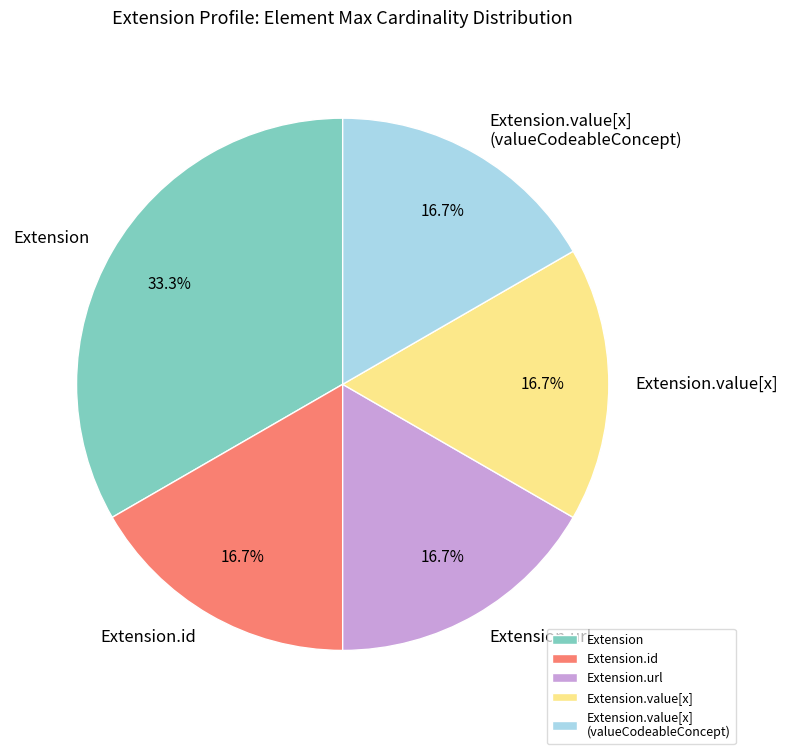

Is there any slice that represents more than half of the pie?

No